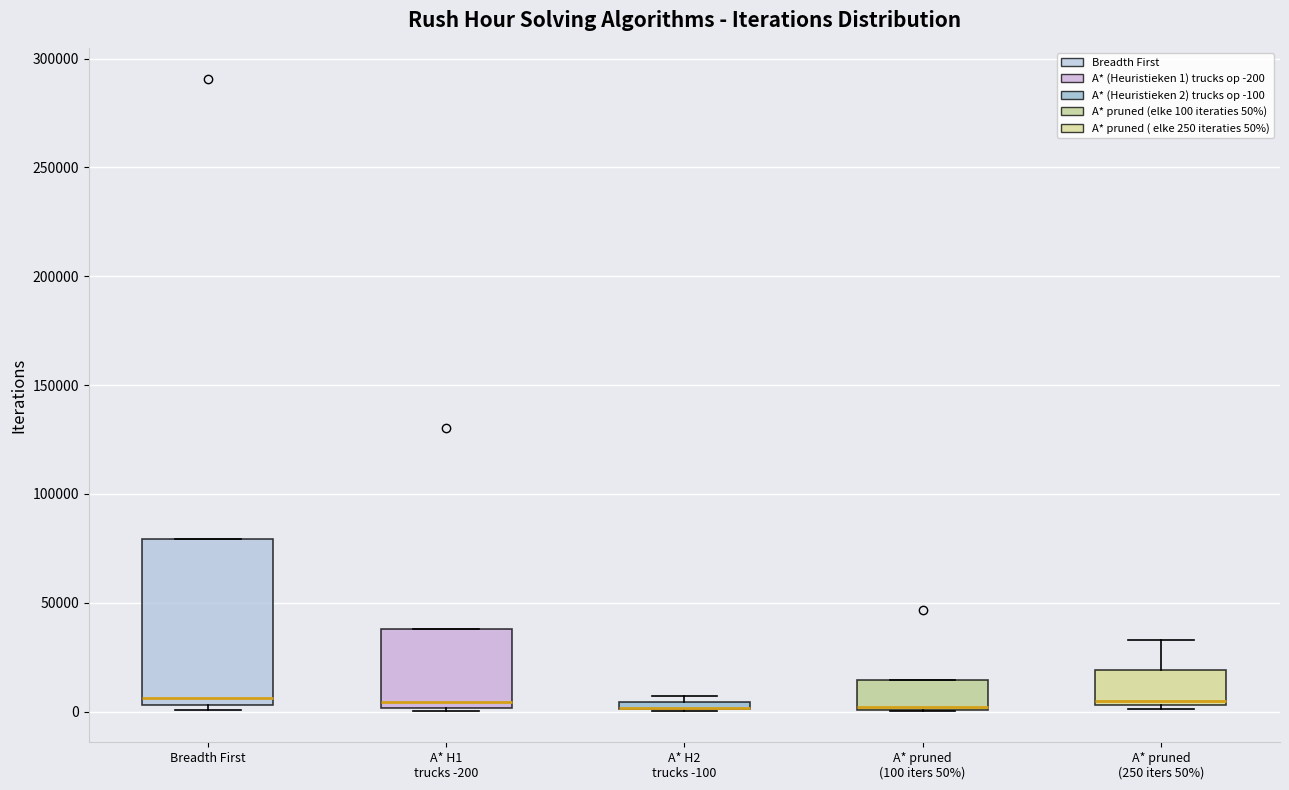

Where is the upper edge of the box for A* pruned (250 iters 50%) on the y-axis? The values are not printed on the chart, so give them approximately, as read against the axis.

20000